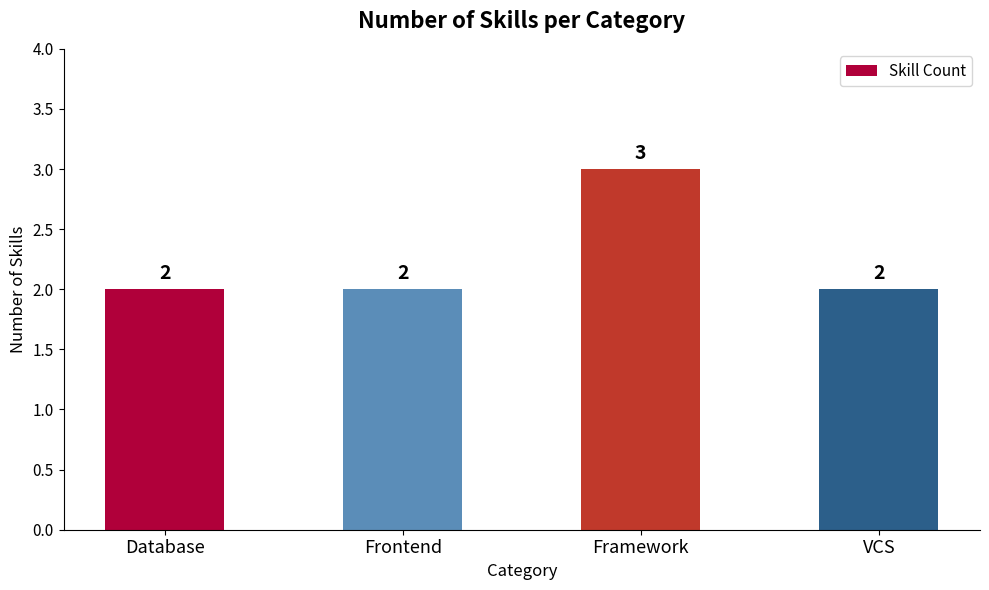

How many values are between 2 and 3?

4